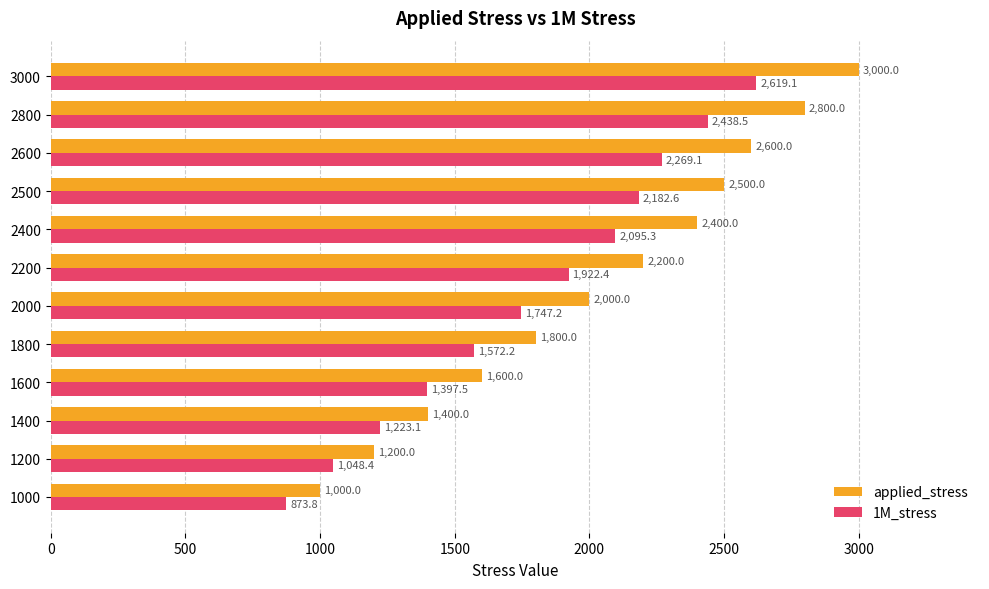

What is the approximate value of 1M_stress at 1800?

1572.2